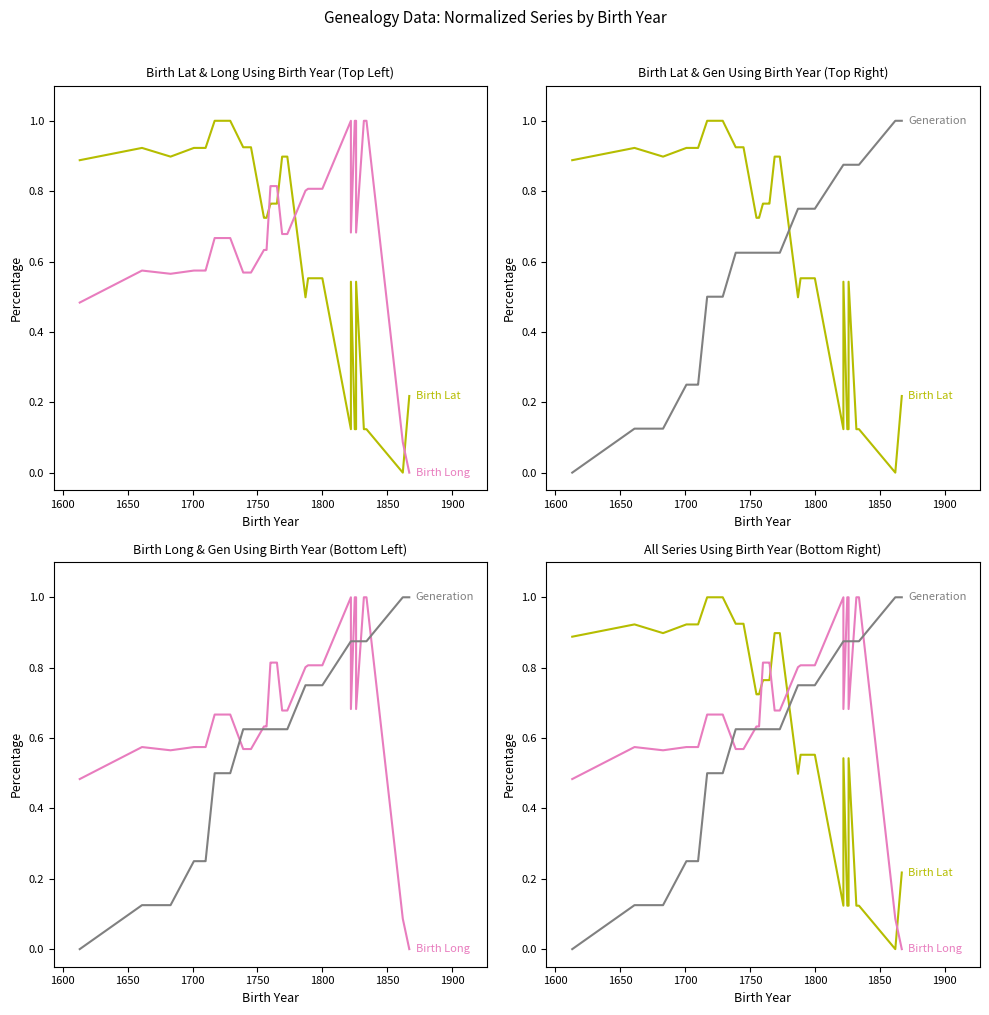

What is the sum of all Generation values?

24.1